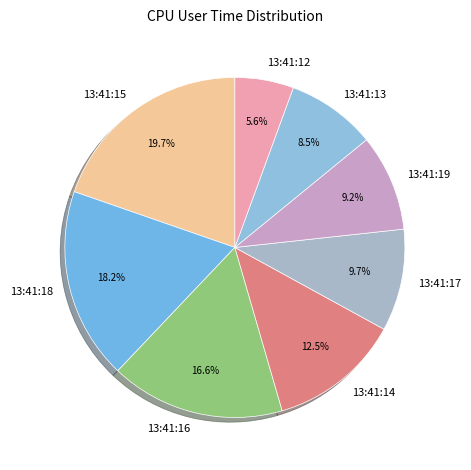

To the nearest percent, what portion does 13:41:15 represent?

20%